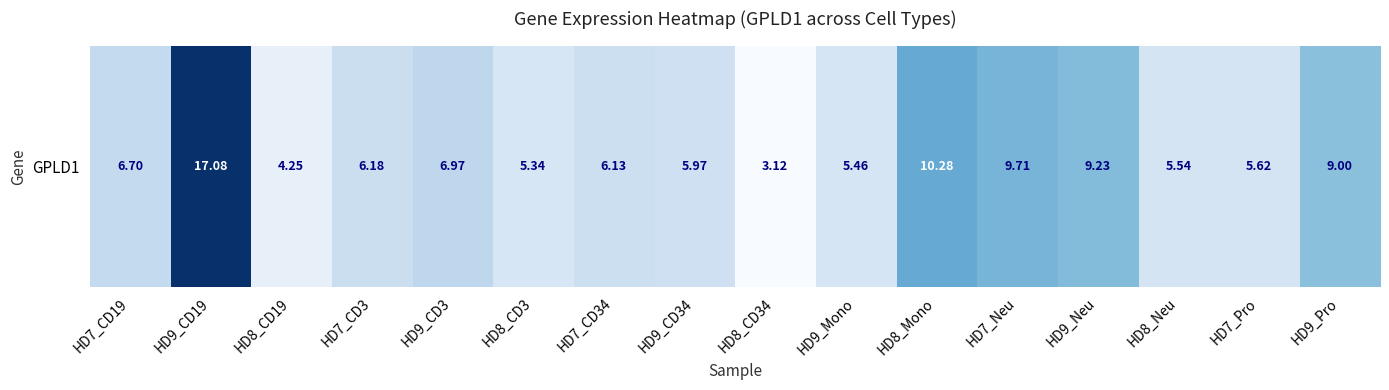

What value does the data have at HD8_CD3?

5.3